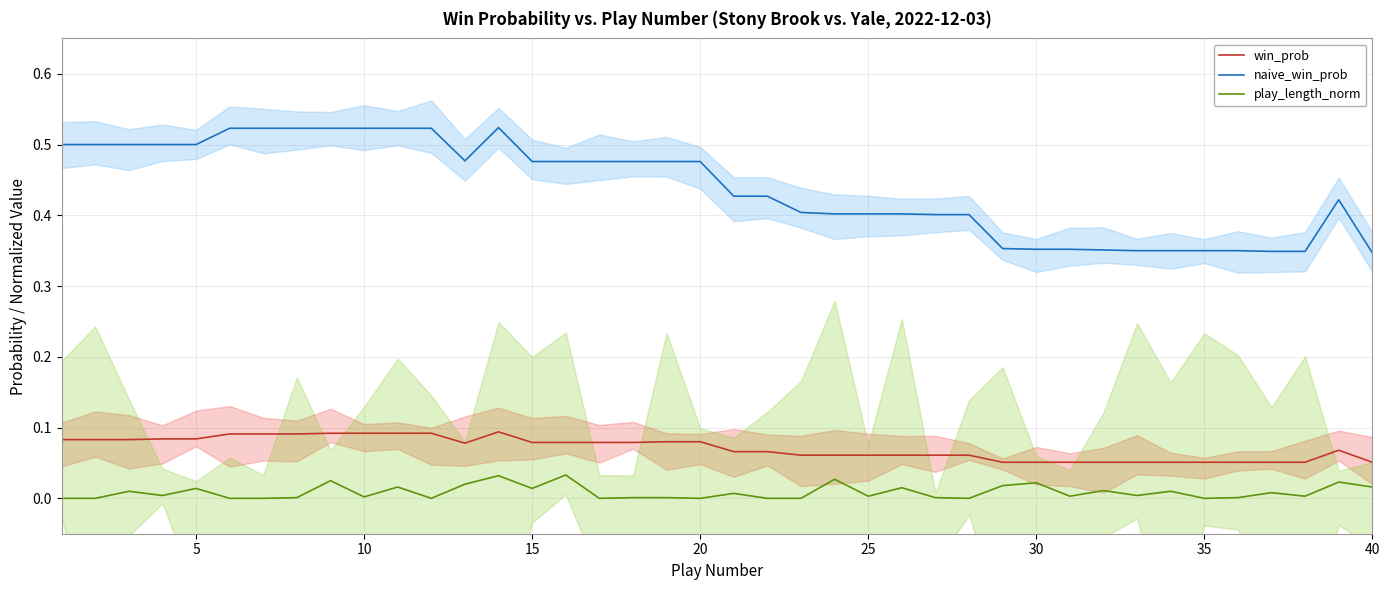

Does the chart display data point markers on the line(s)?

No